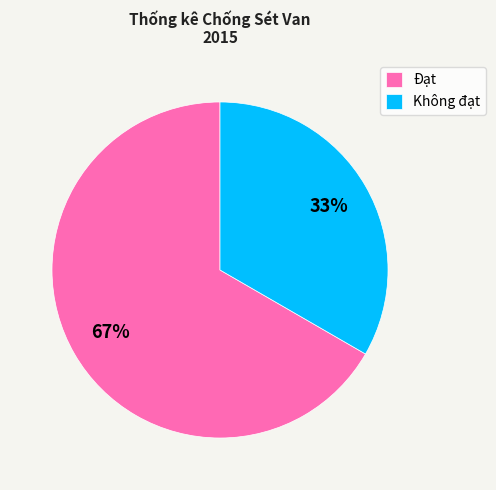

To the nearest percent, what percentage of the pie is Không đạt?

33%